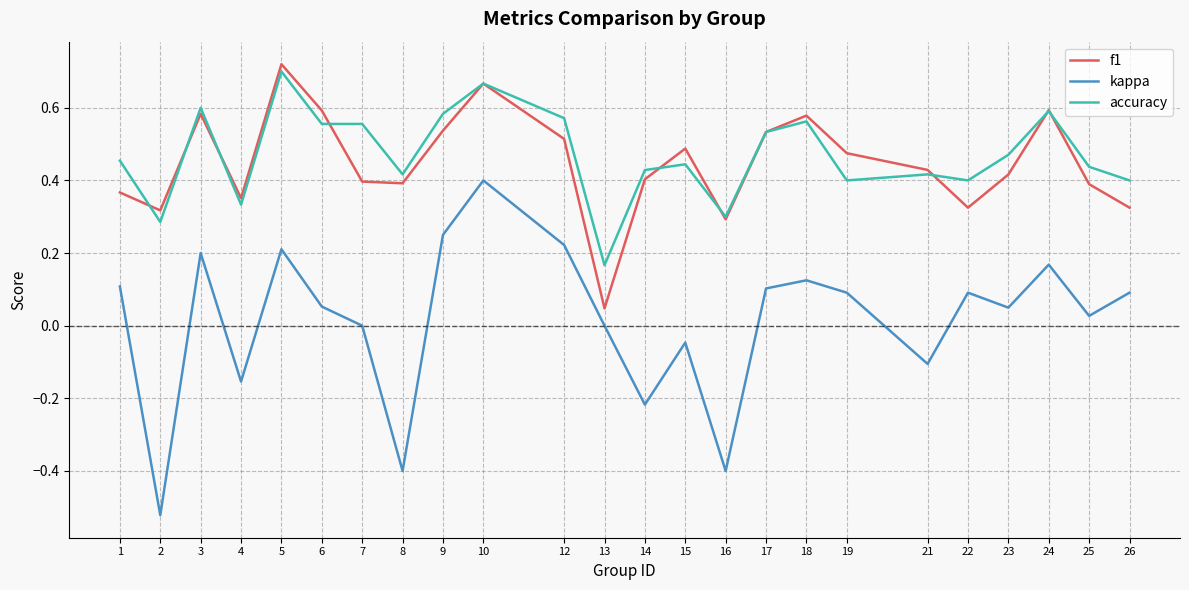

The value of f1 at 18 is 0.2. True or false?

False